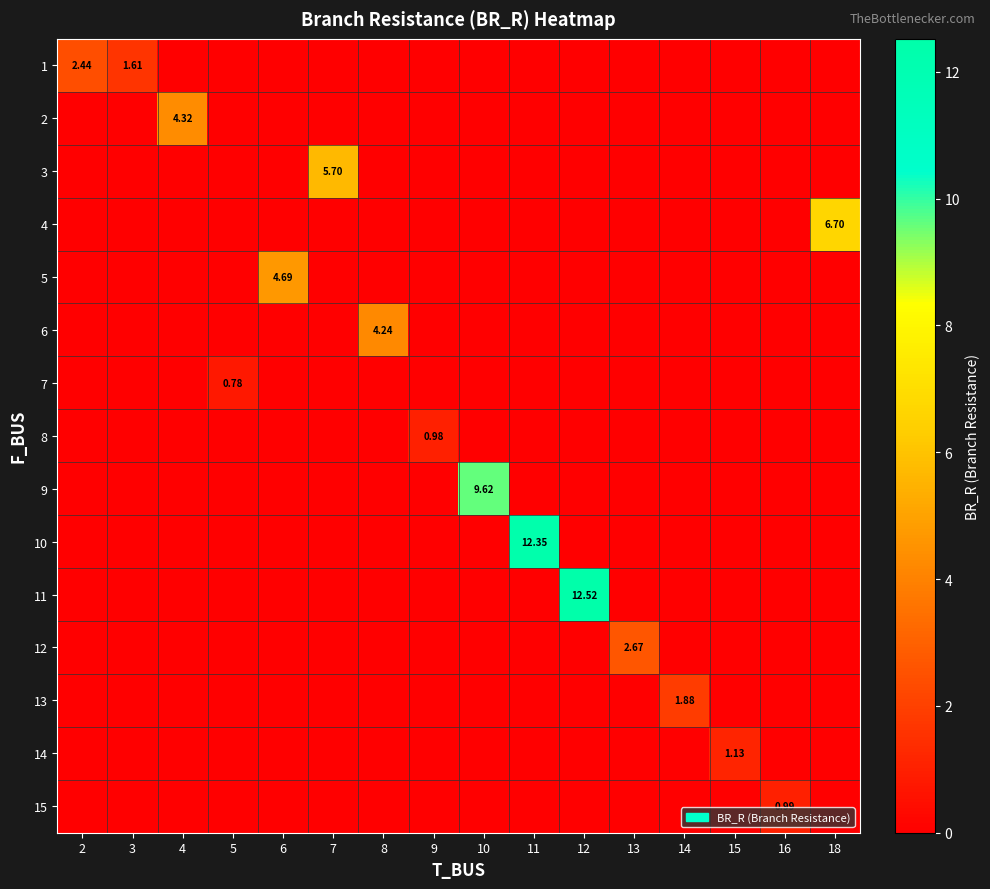

List the labels in order of 15 value, smallest first.

2, 3, 4, 5, 6, 7, 8, 9, 10, 11, 12, 13, 14, 15, 18, 16